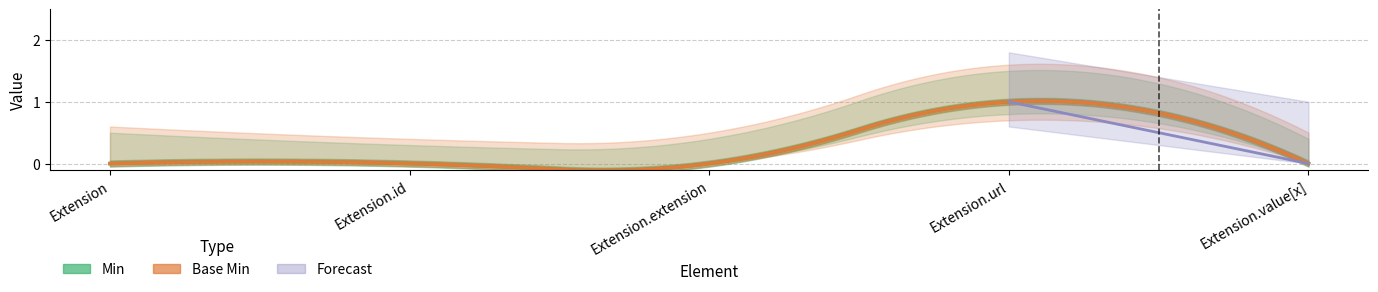

At which category does Min reach its first local peak?

Extension.url